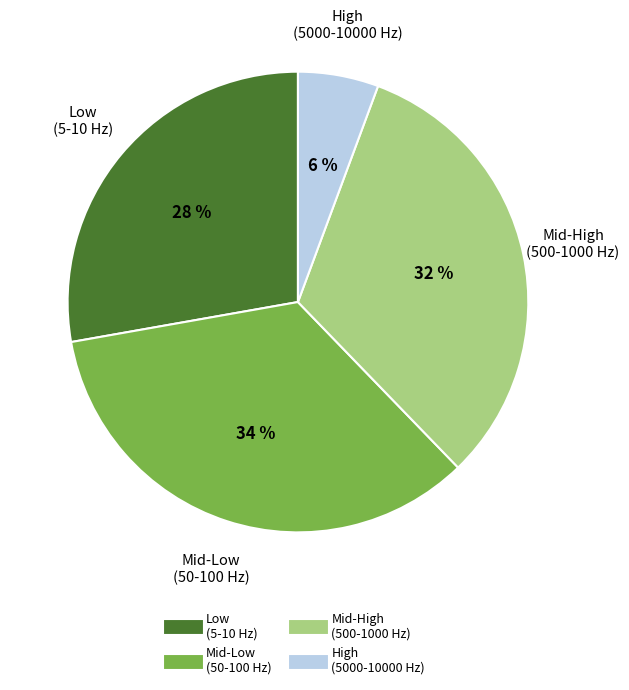

To the nearest percent, what is the average slice percentage?

25%